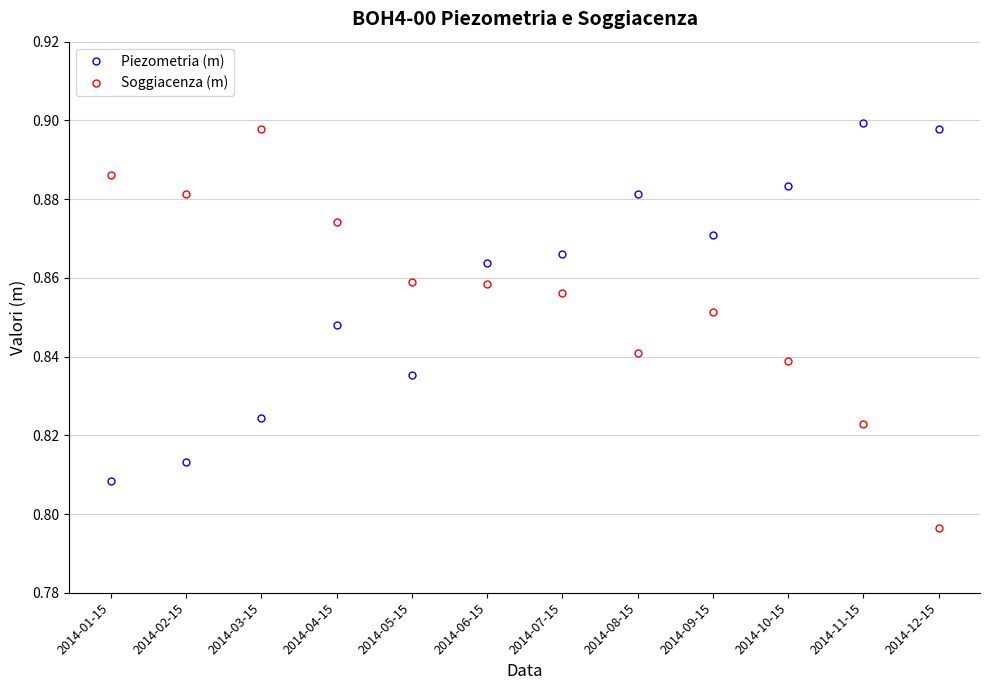

How many distinct data groups are displayed?

2